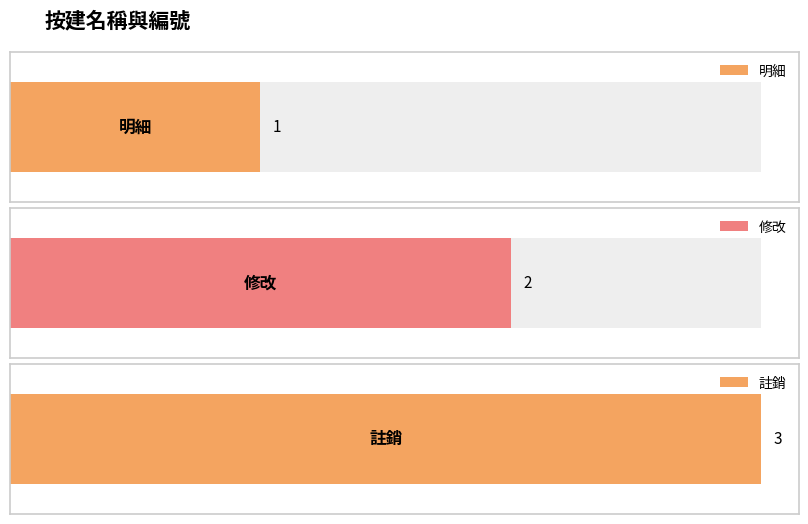

The value at 修改 is 2. True or false?

True